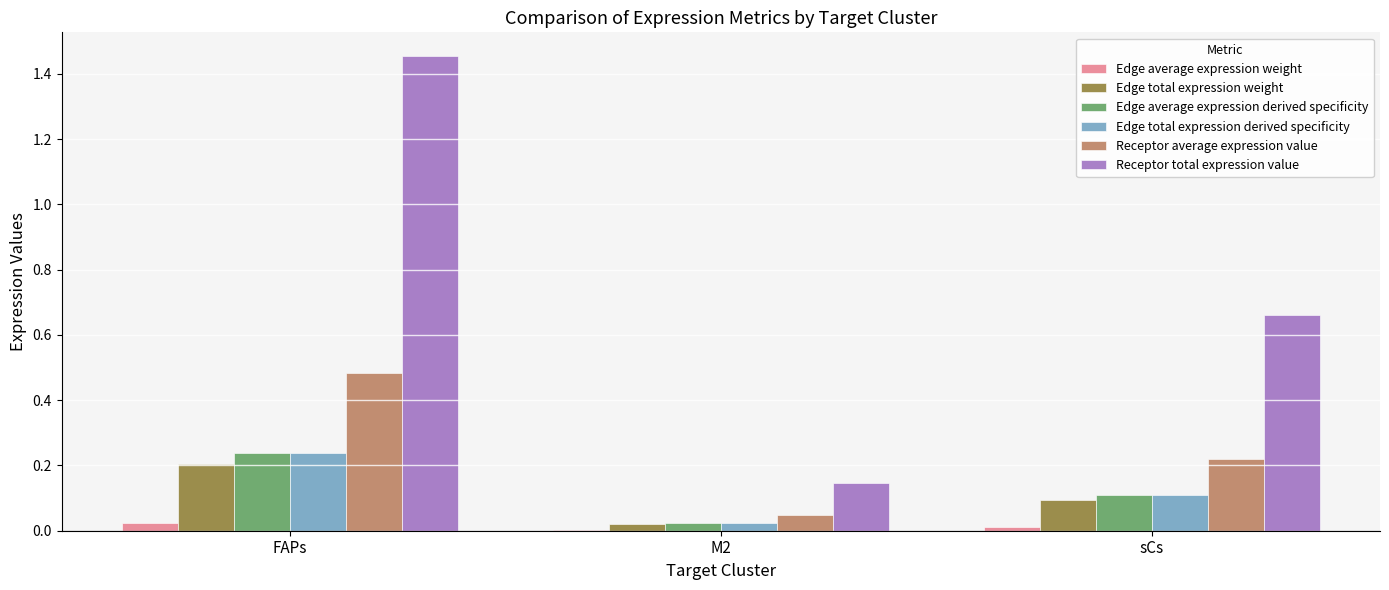

What is the sum of the Receptor total expression value values at sCs and M2?

0.8